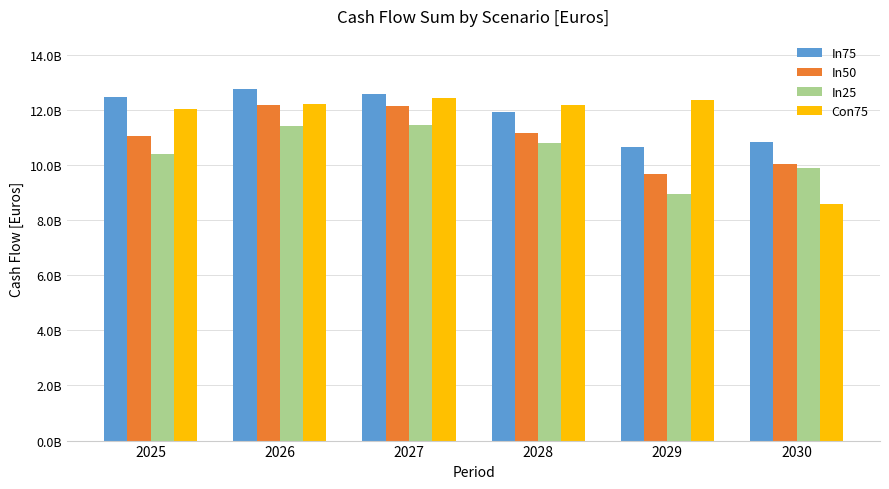

The value of In50 at 2025 is 14472829373.3. True or false?

False